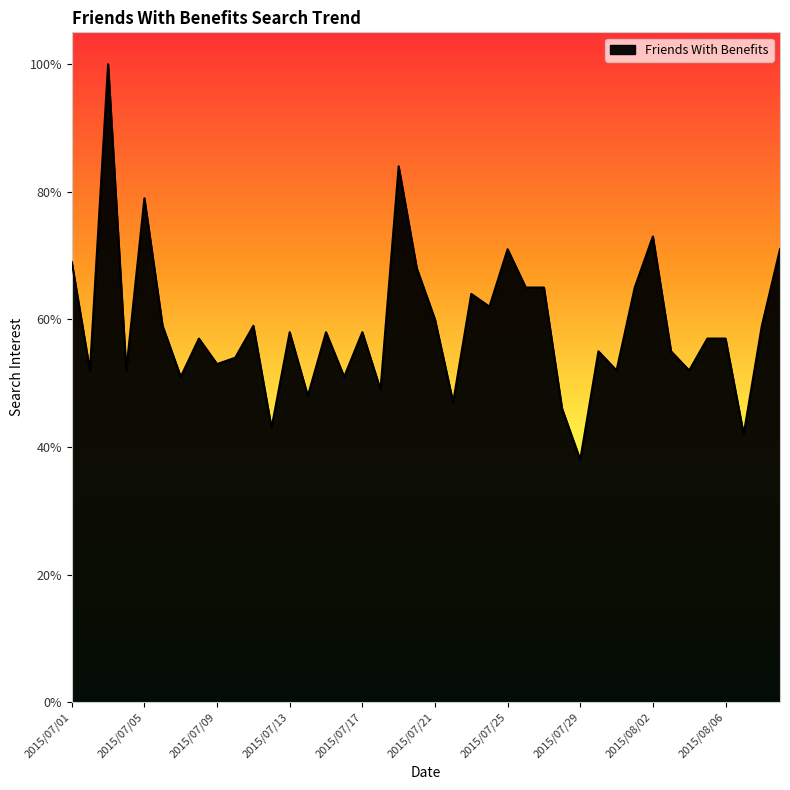

What is the minimum value shown in the chart?

38